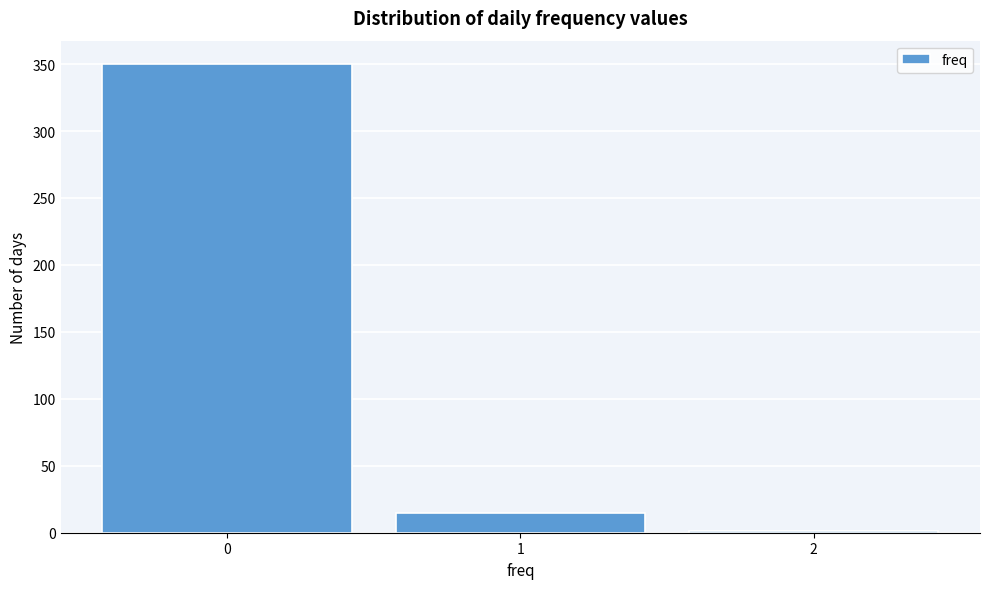

What is the height of the bar covering 0.5 to 1.5 on the x-axis? The values are not printed on the chart, so give them approximately, as read against the axis.

15